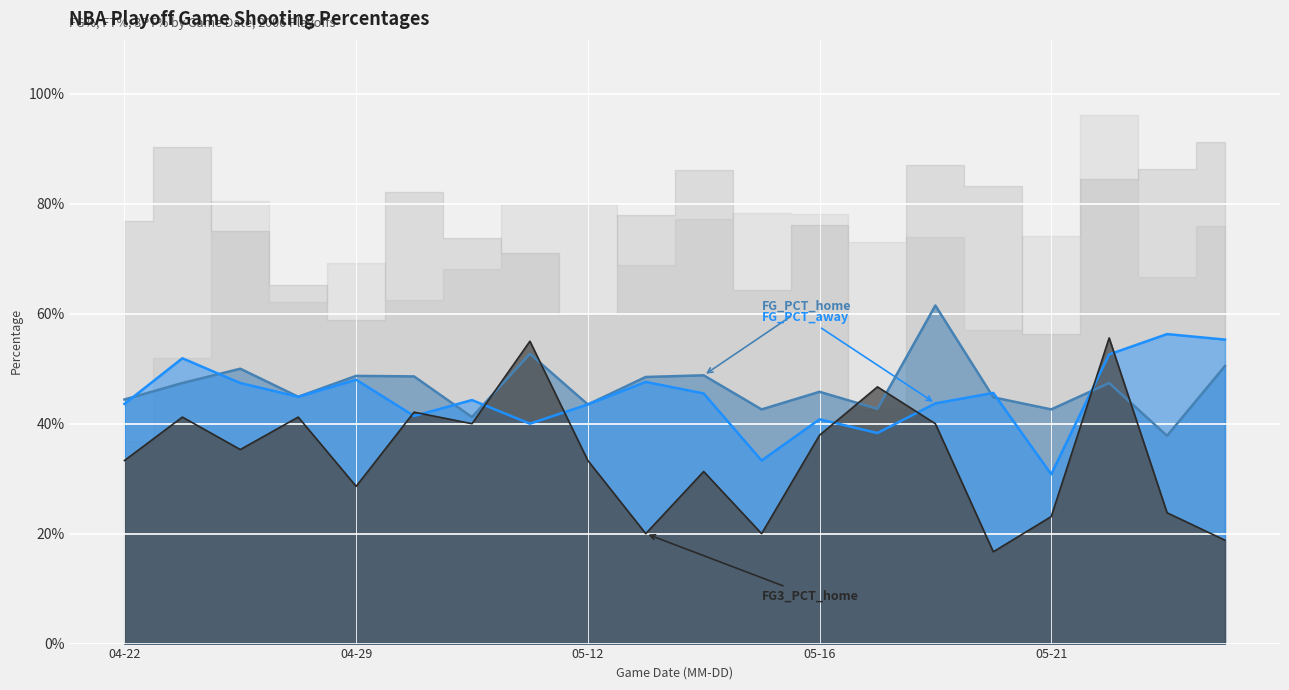

How many categories are shown in the chart?

20